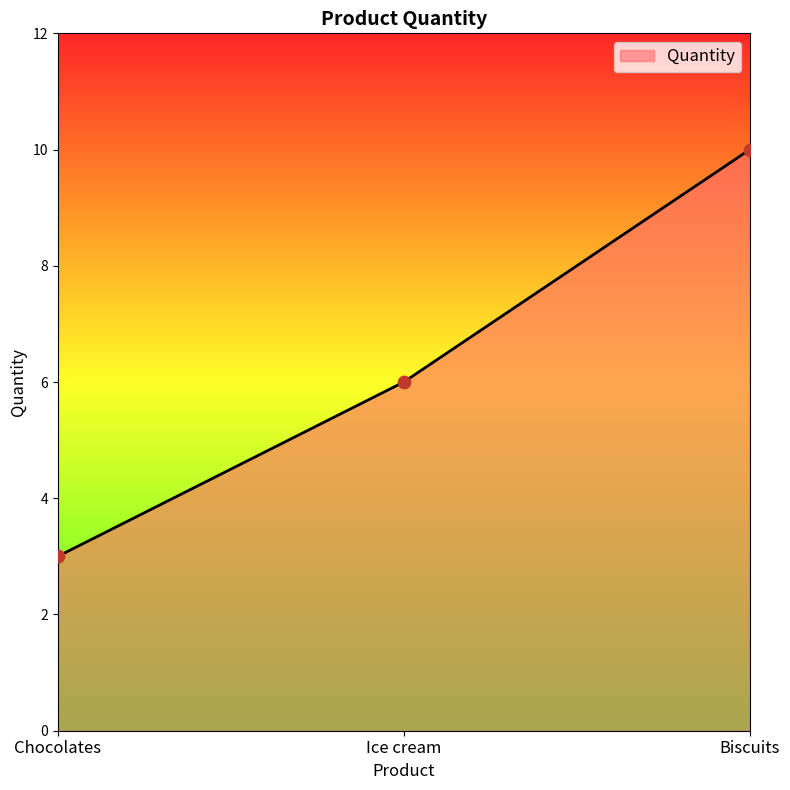

Between Ice cream and Biscuits, which is larger?

Biscuits